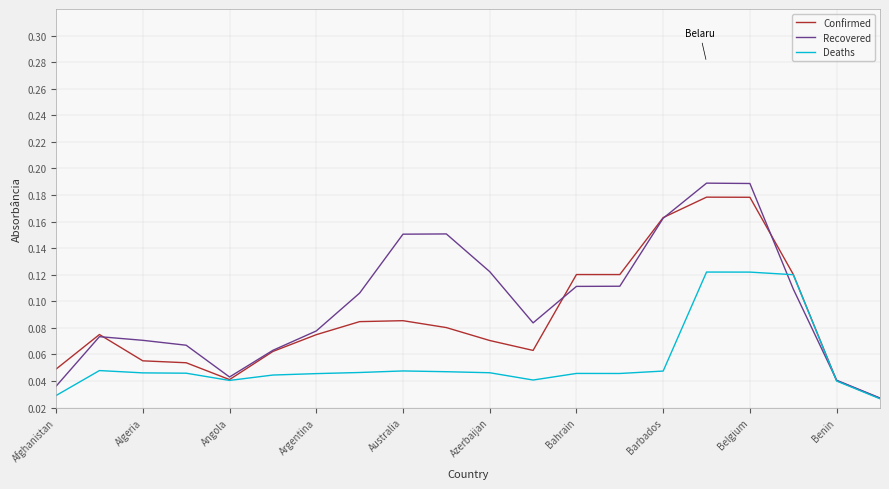

Which series has the largest total across all categories?

Recovered